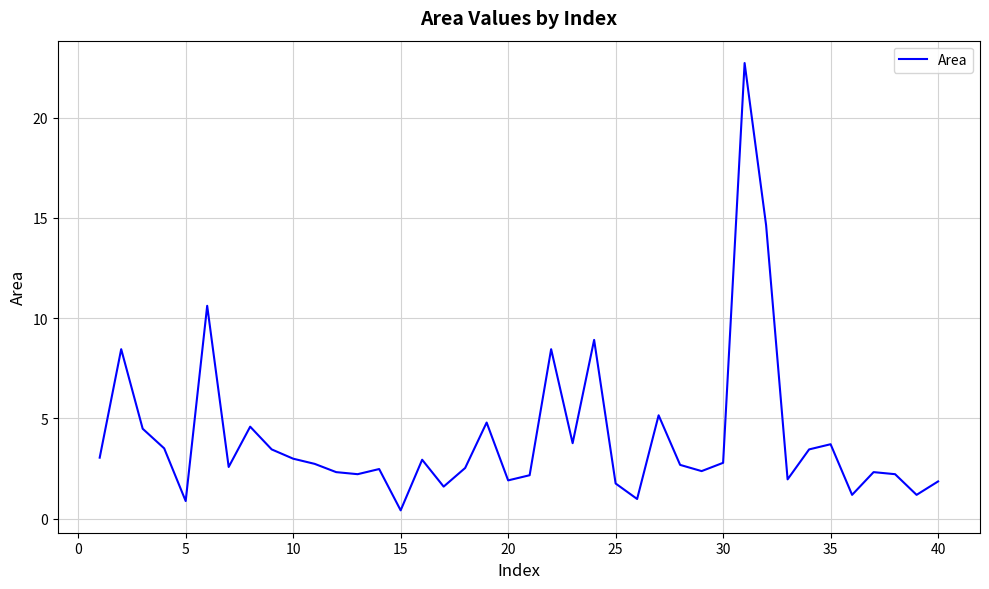

Does the chart display data point markers on the line(s)?

No